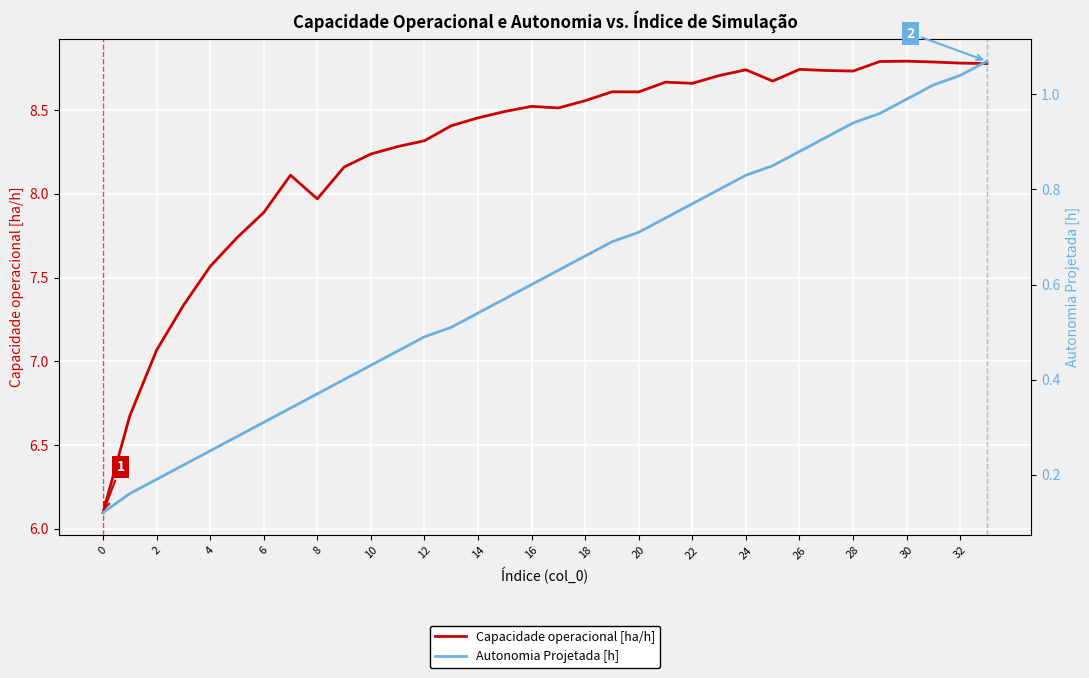

Does the chart display data point markers on the line(s)?

No